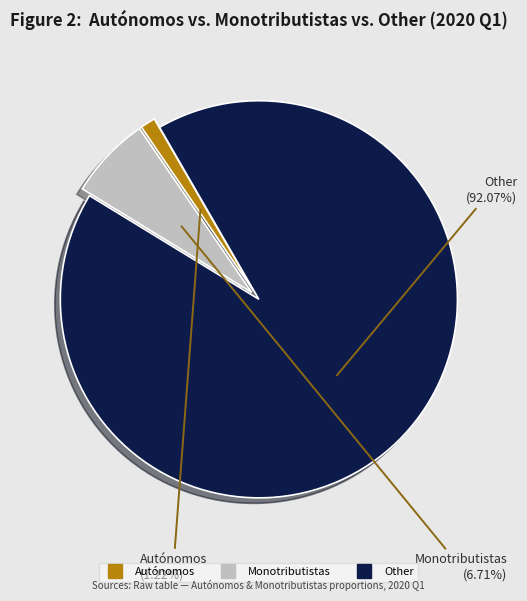

Is Autónomos the majority of the pie?

No